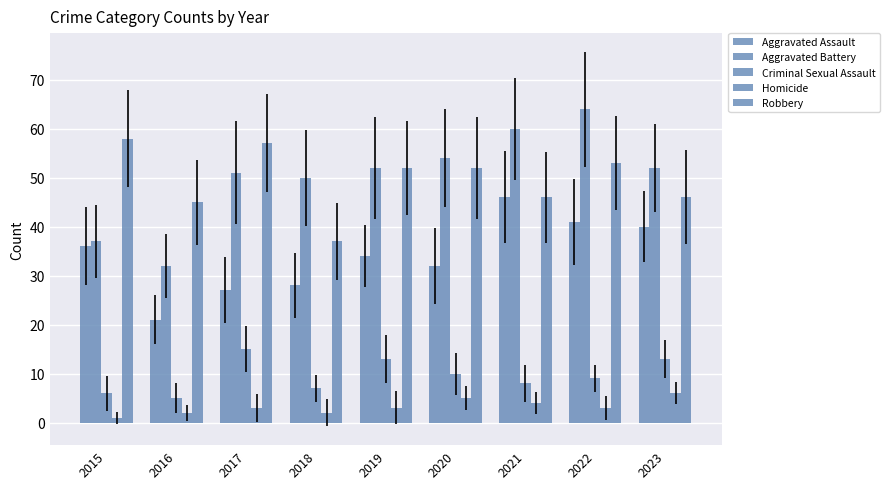

Reading left to right, extract all data points from this chart.

Aggravated Assault: 2015=36	2016=21	2017=27	2018=28	2019=34	2020=32	2021=46	2022=41	2023=40
Aggravated Battery: 2015=37	2016=32	2017=51	2018=50	2019=52	2020=54	2021=60	2022=64	2023=52
Criminal Sexual Assault: 2015=6	2016=5	2017=15	2018=7	2019=13	2020=10	2021=8	2022=9	2023=13
Homicide: 2015=1	2016=2	2017=3	2018=2	2019=3	2020=5	2021=4	2022=3	2023=6
Robbery: 2015=58	2016=45	2017=57	2018=37	2019=52	2020=52	2021=46	2022=53	2023=46